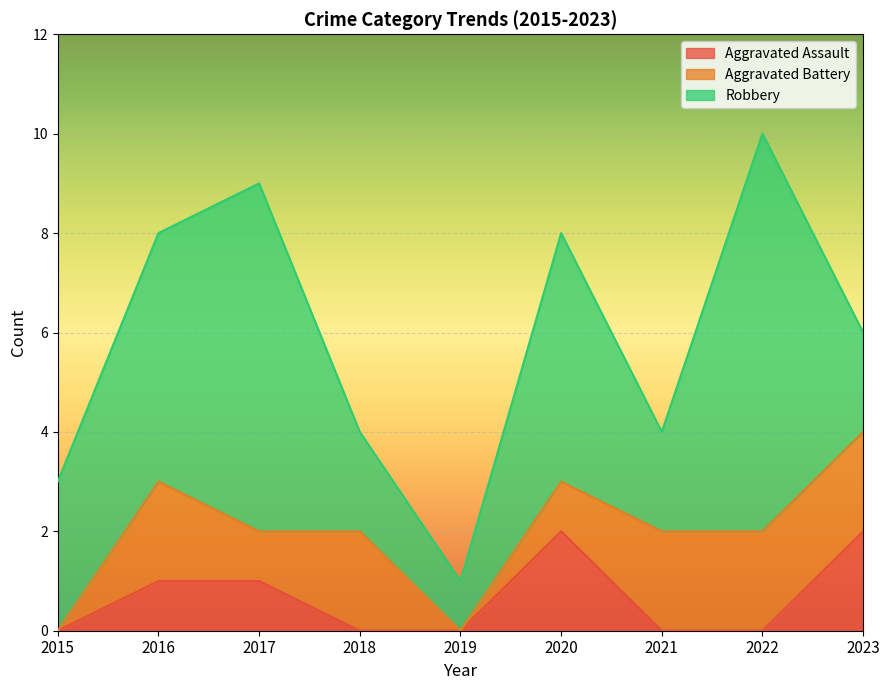

Which series changed the most between 2017 and 2022?

Aggravated Assault